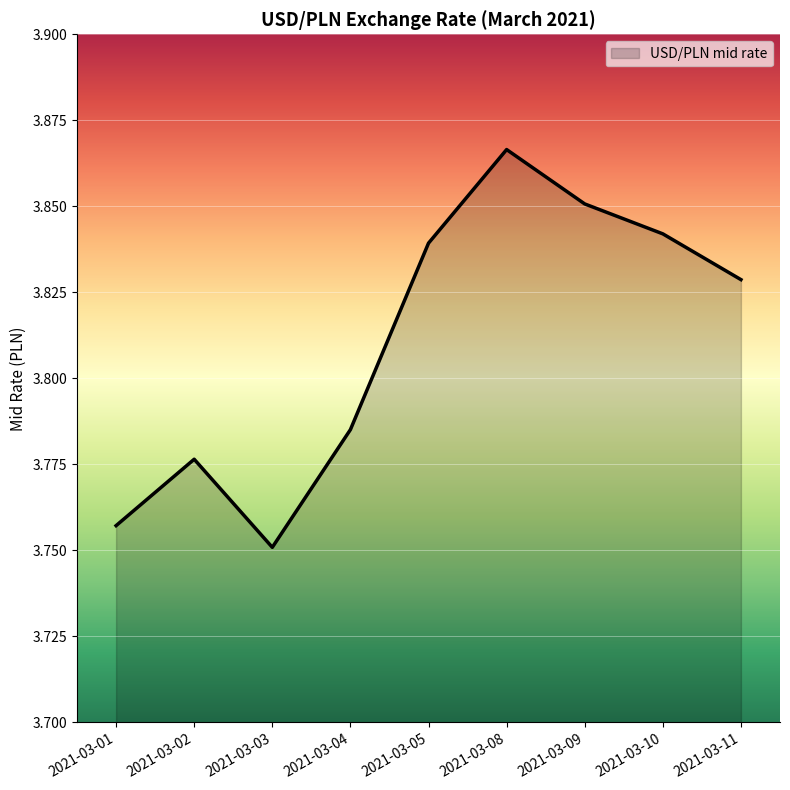

Where is the first local minimum?

2021-03-03